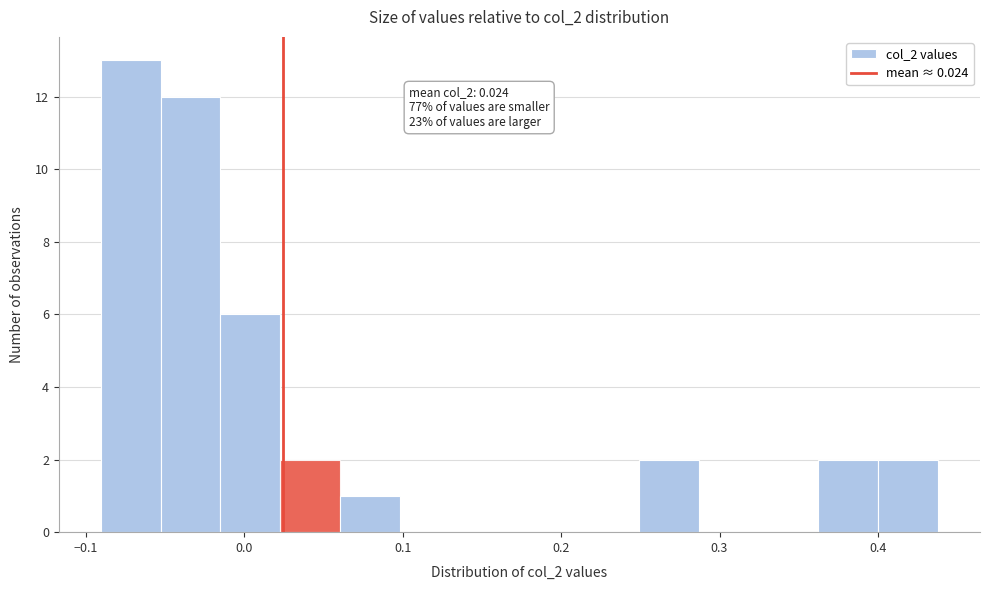

Read against the x-axis, roughly where is the centre of the tallest bar?

-0.07